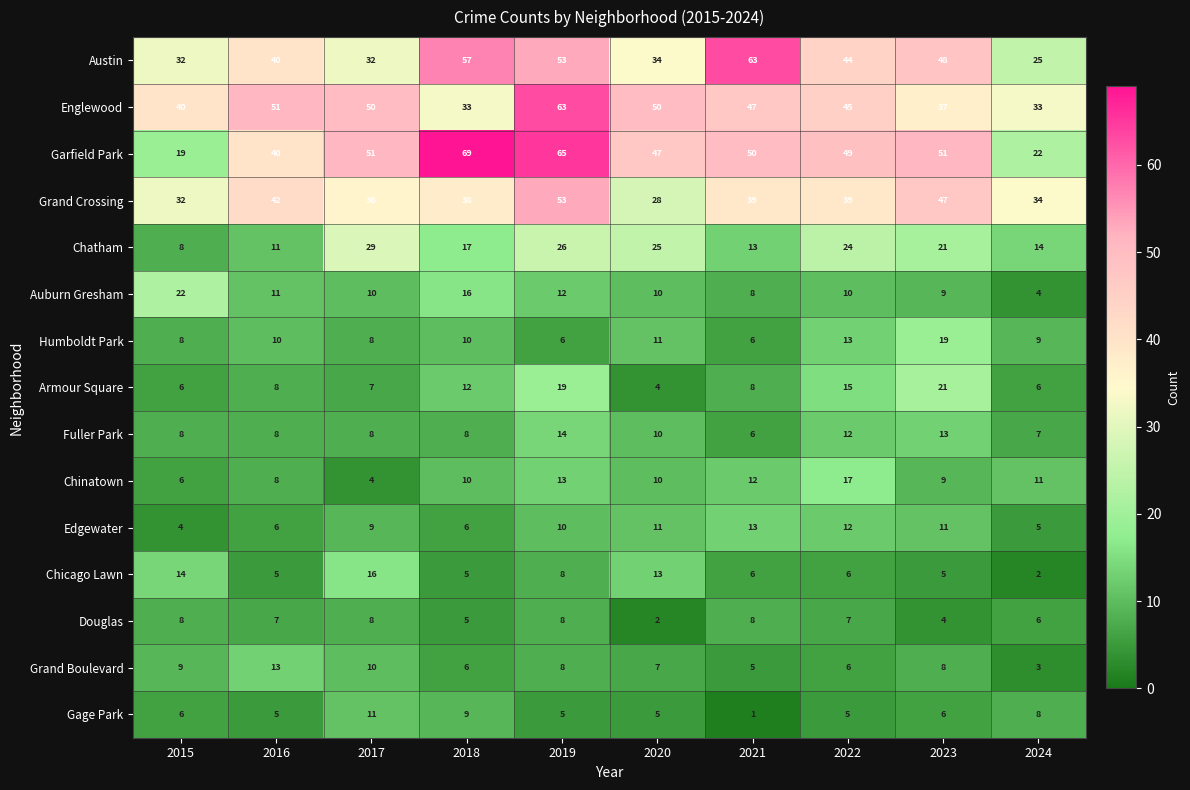

Where is Edgewater nearest to the value 8?

2017